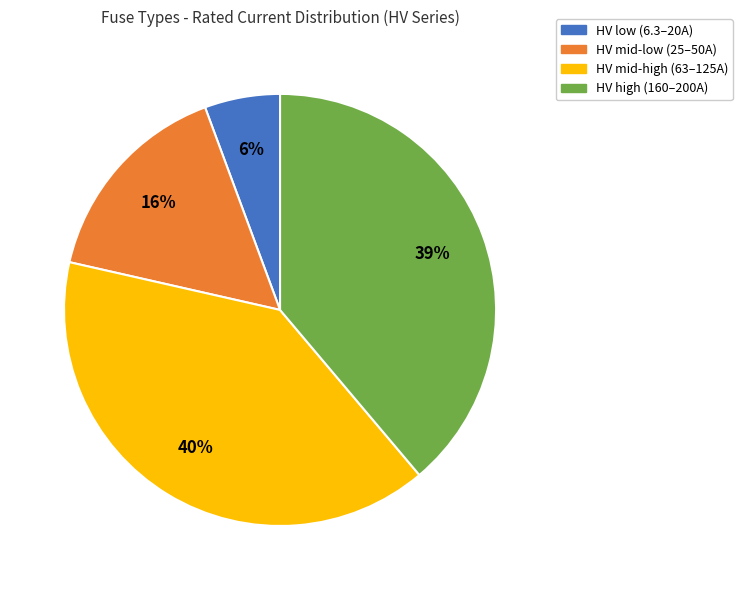

To the nearest percent, what percentage of the pie is HV mid-high (63–125A)?

40%